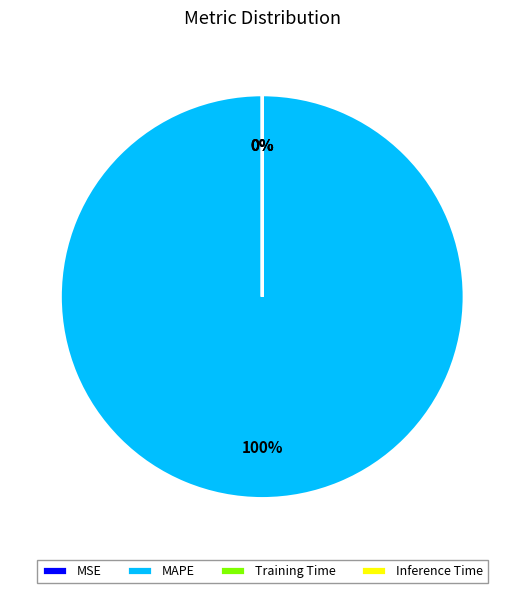

What is the largest slice in the pie chart?

MAPE